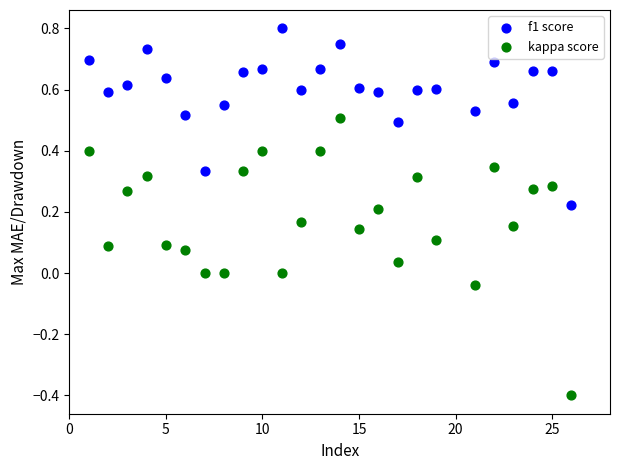

Across all data points, what is the range of Y values (max minus min)?

1.2